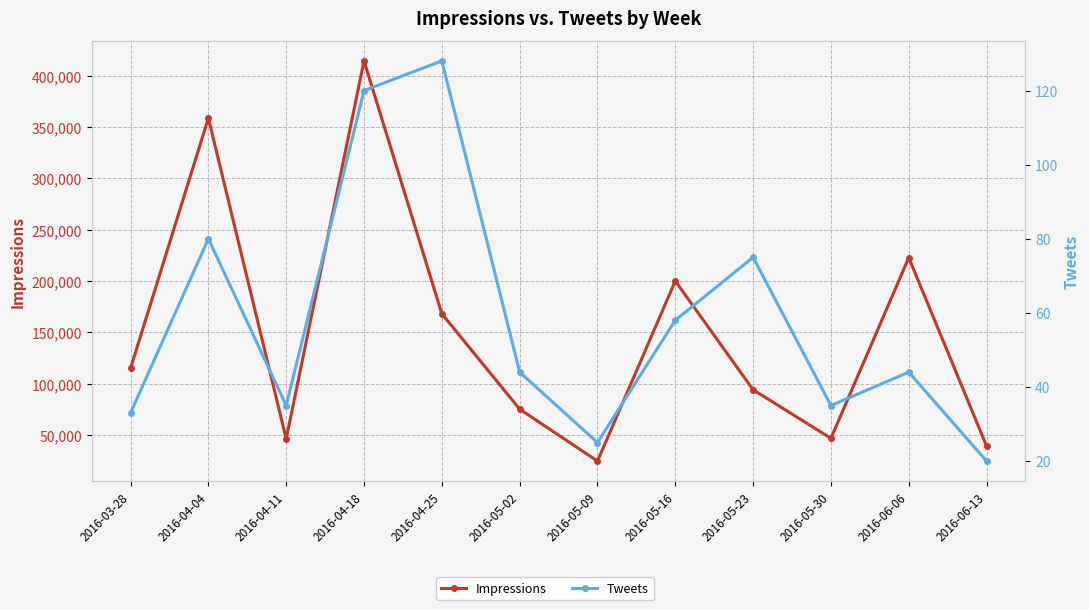

True or false: Impressions and Tweets intersect in this chart.

False